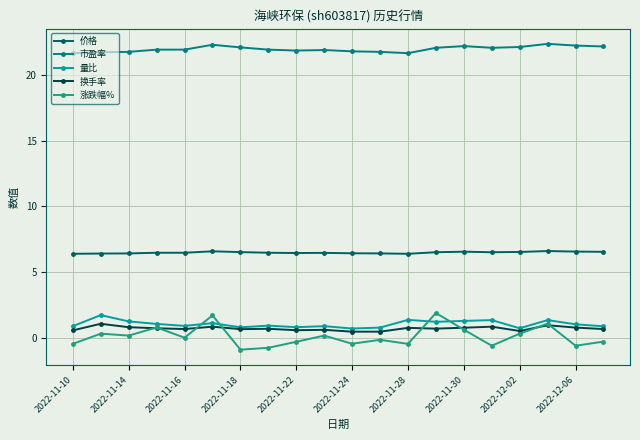

Which series has the largest range (max minus min)?

涨跌幅%